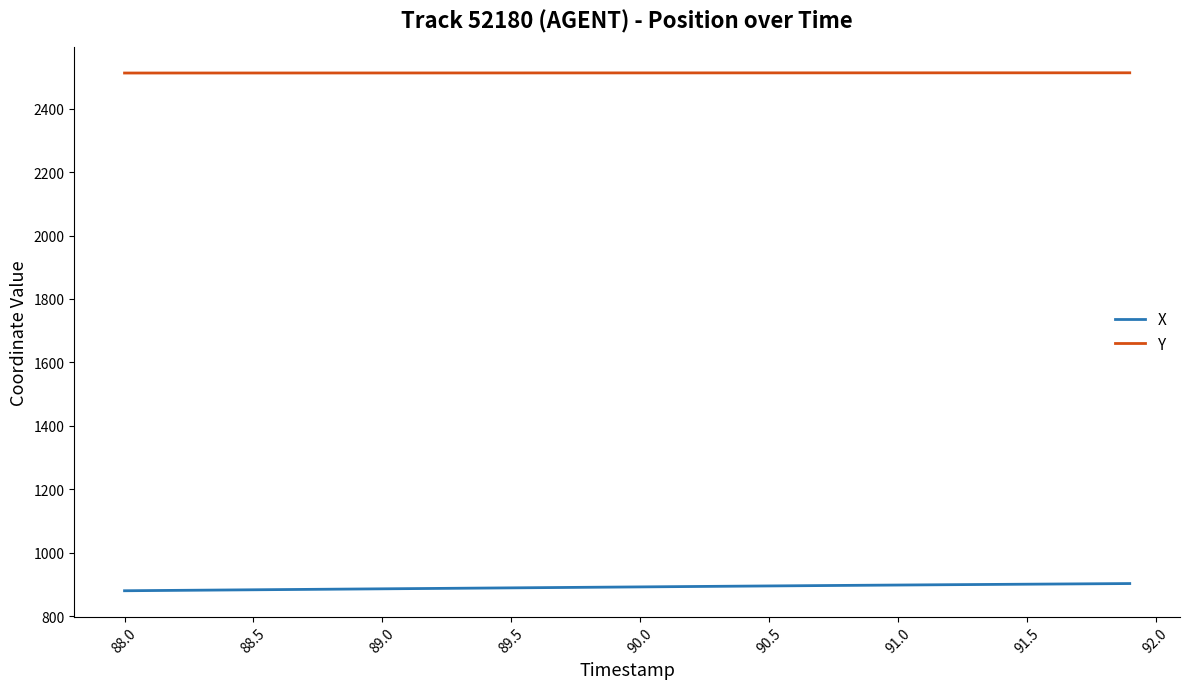

True or false: X and Y cross at least once.

False